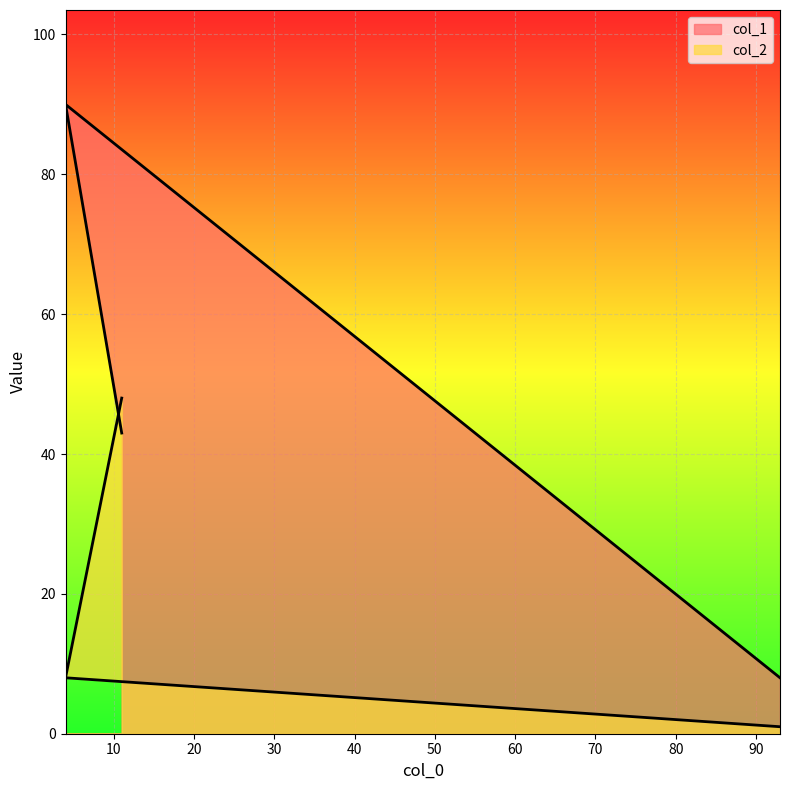

The value of col_2 at 11 is 48. True or false?

True